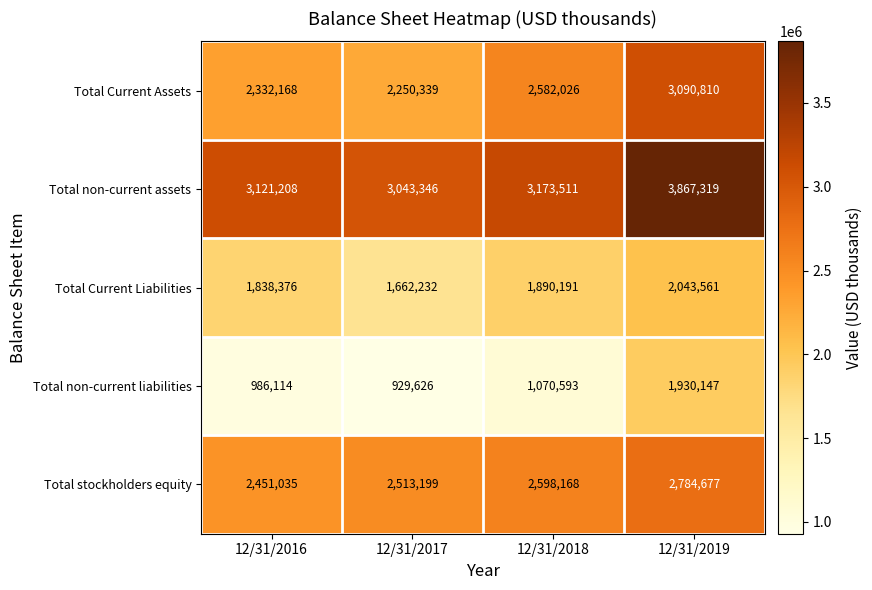

What is the lowest value of the Total non-current liabilities series?

929626